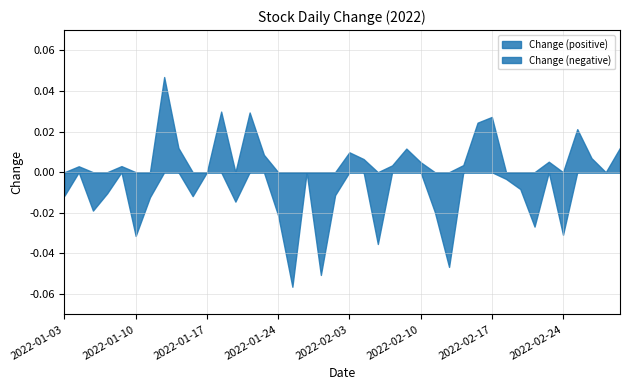

The chart shows a value of 0.0 at 13. True or false?

False